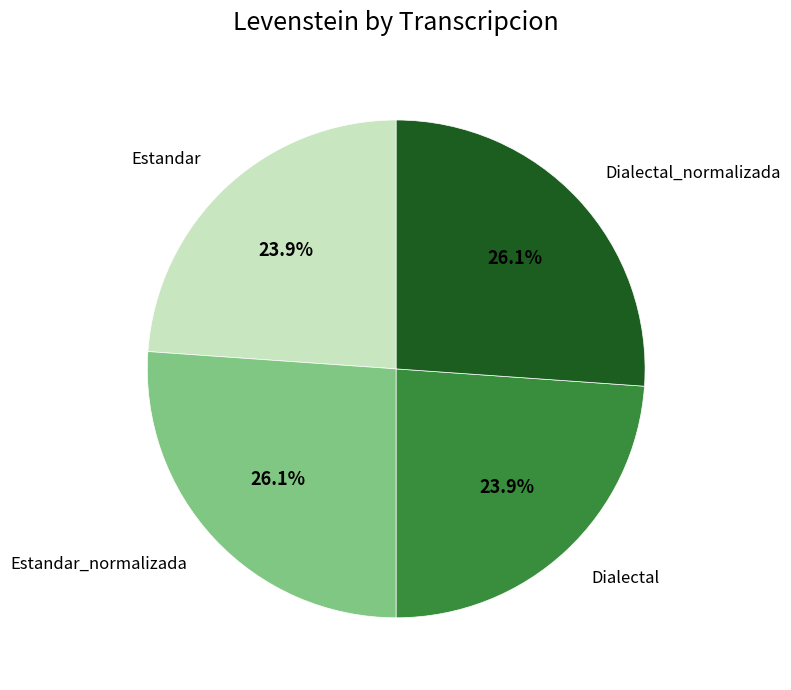

To the nearest percent, what is the difference between the Estandar_normalizada and Dialectal slice percentages?

2%